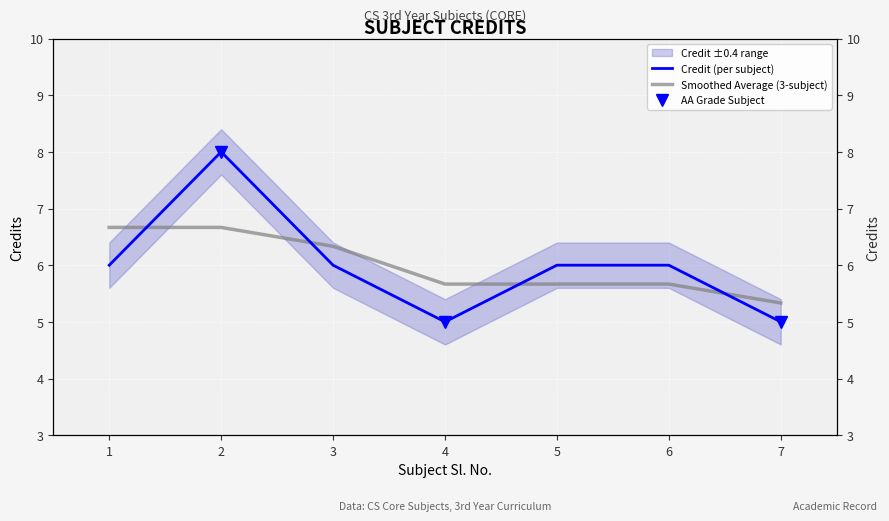

Reading left to right, transcribe all the data shown in this chart.

Credit (per subject): 1=6.0	2=8.0	3=6.0	4=5.0	5=6.0	6=6.0	7=5.0
Smoothed Average (3-subject): 1=6.7	2=6.7	3=6.3	4=5.7	5=5.7	6=5.7	7=5.3